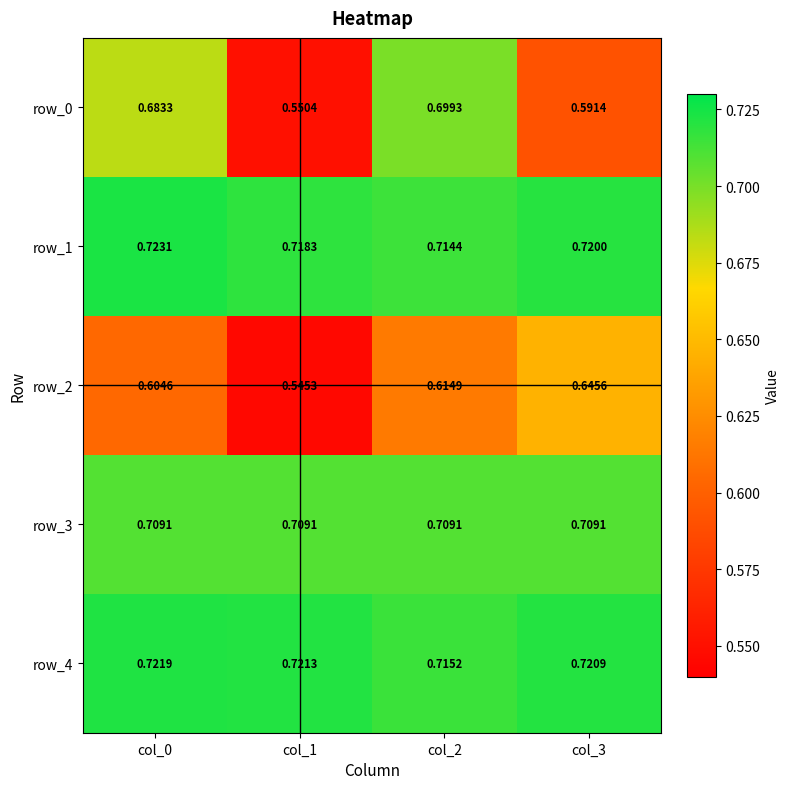

The row_0 series shows 0.9 at col_1. True or false?

False